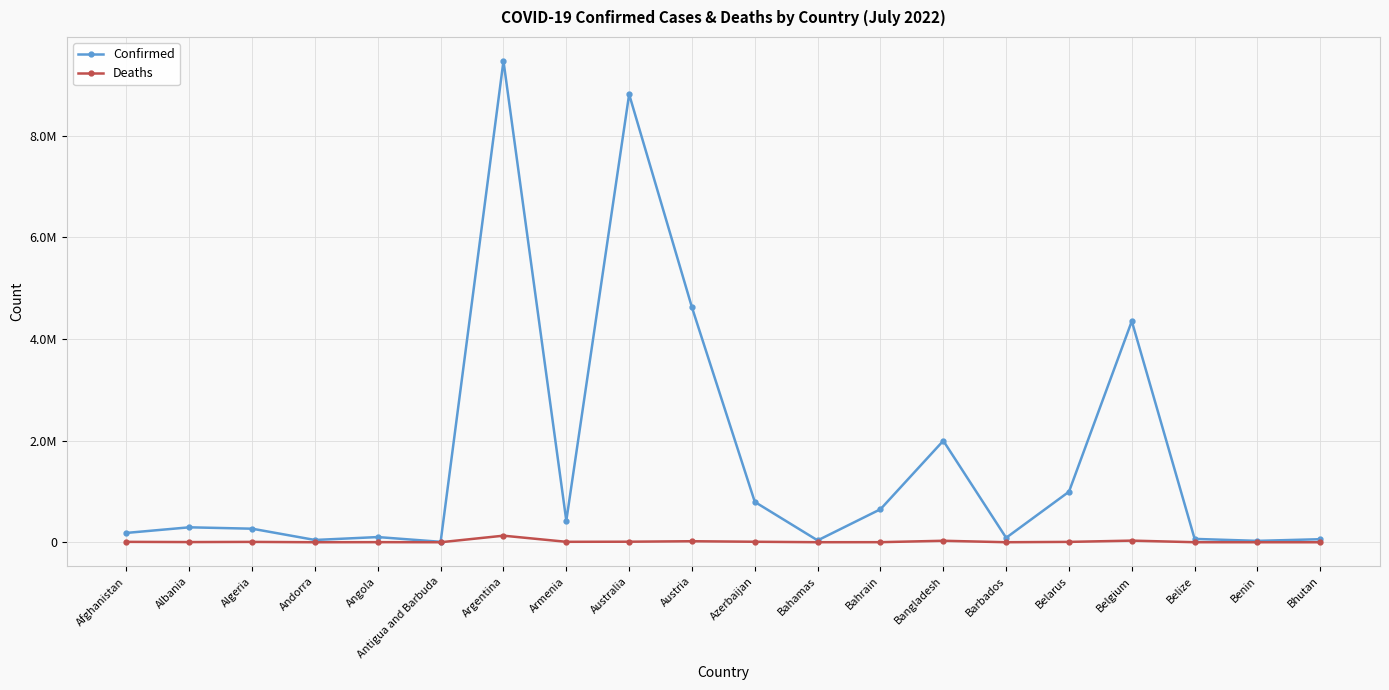

What are all the series names shown in the legend?

Confirmed, Deaths